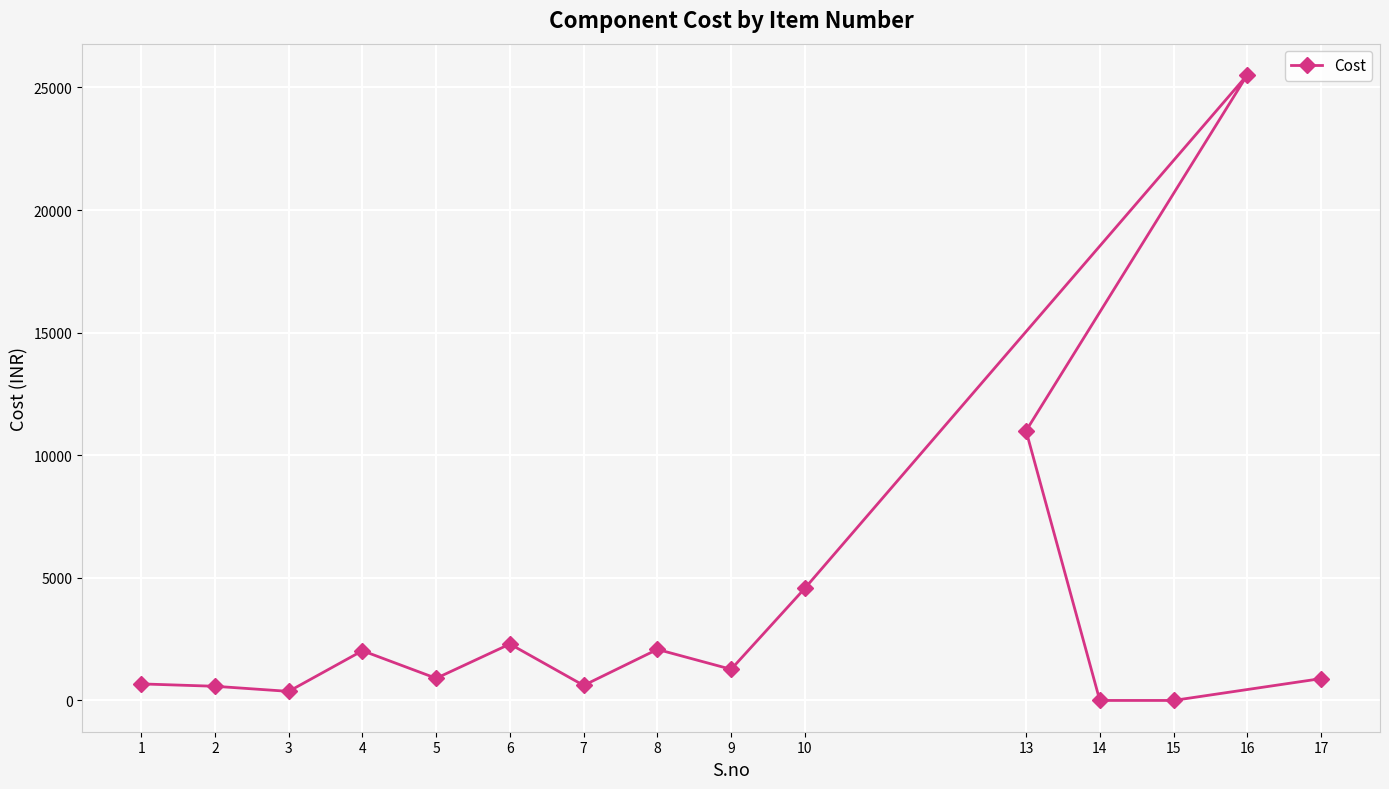

Count the number of data series in this chart.

1